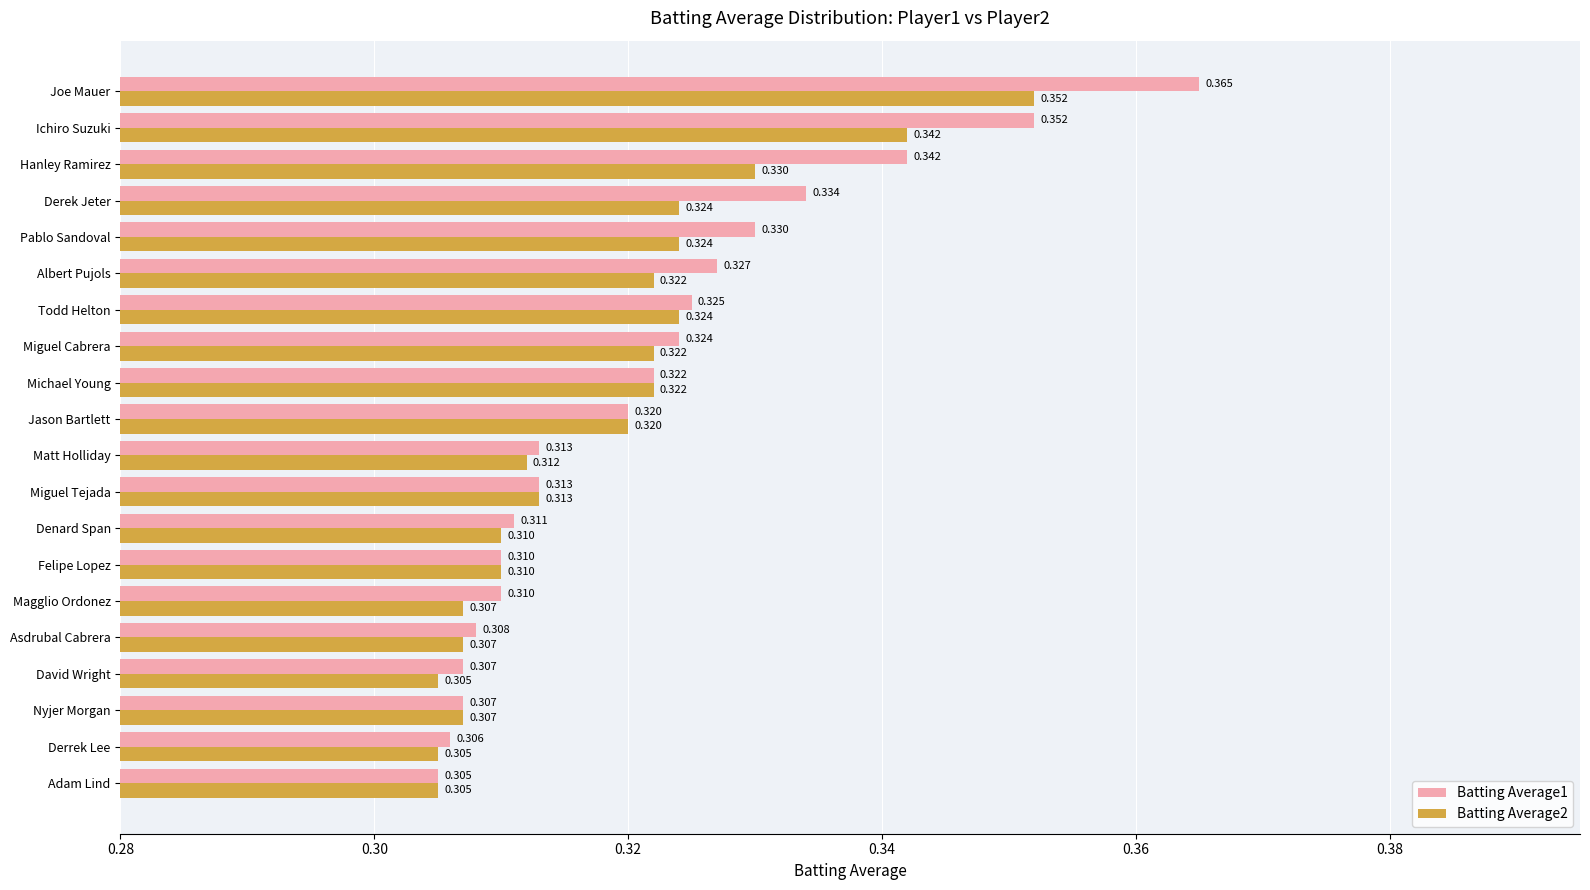

Which label corresponds to the largest value in the chart?

Joe Mauer